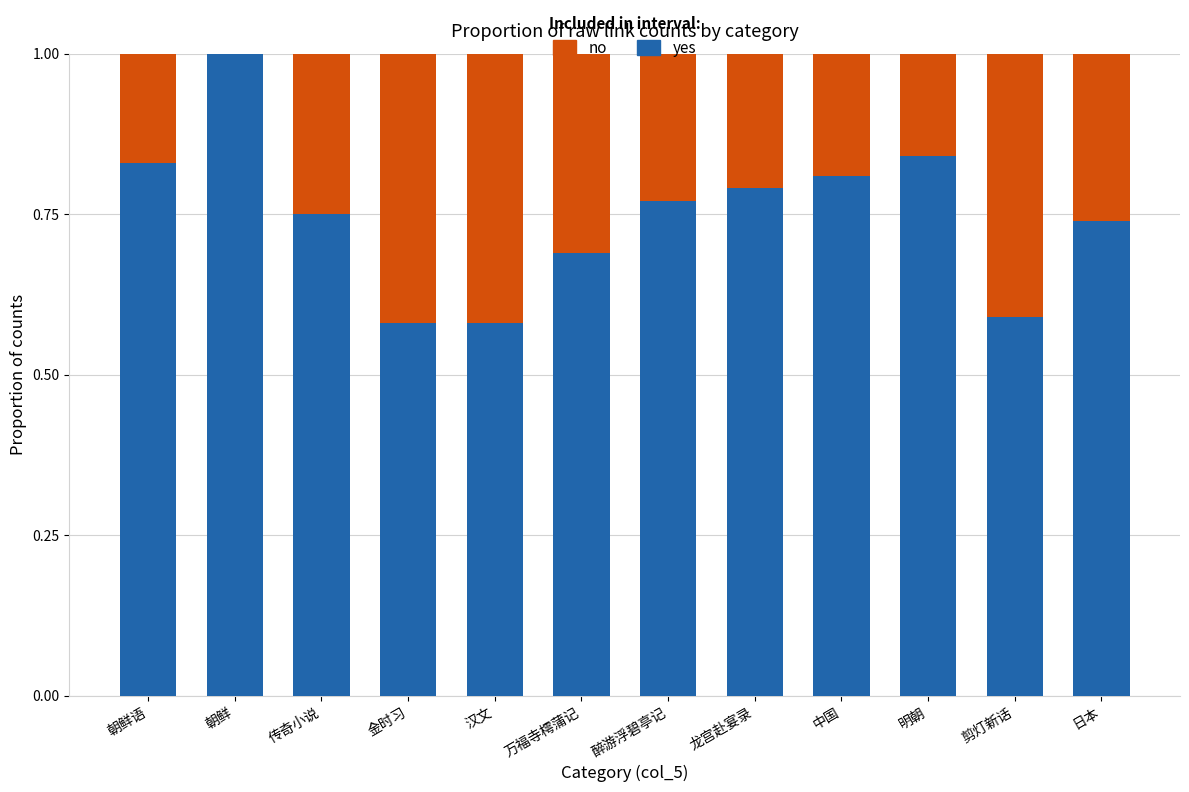

What is the total value across all series at 朝鲜?

1.0